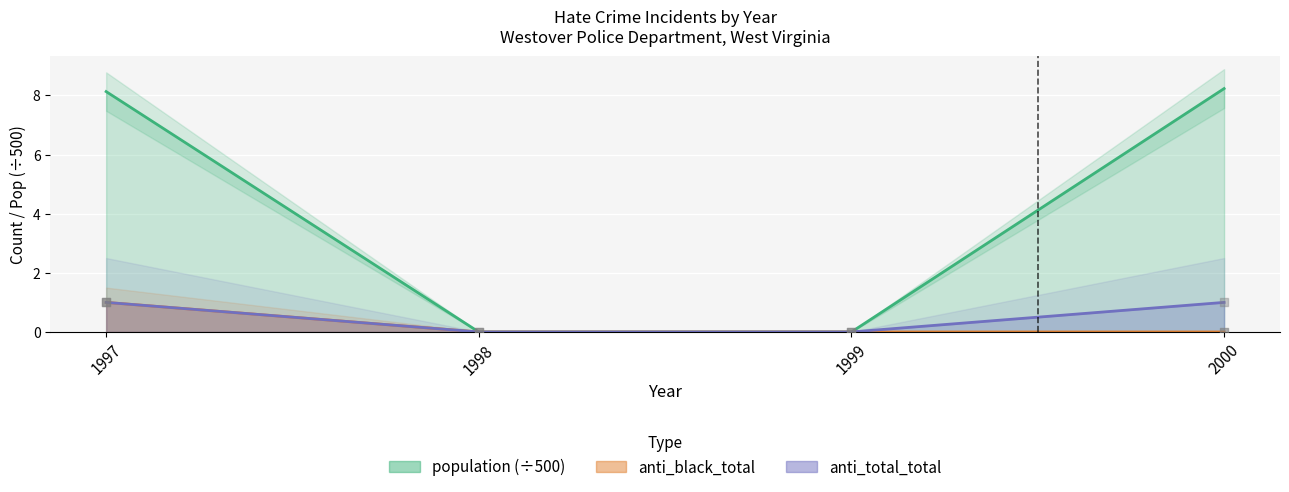

At how many categories does at least one series exceed 4?

2